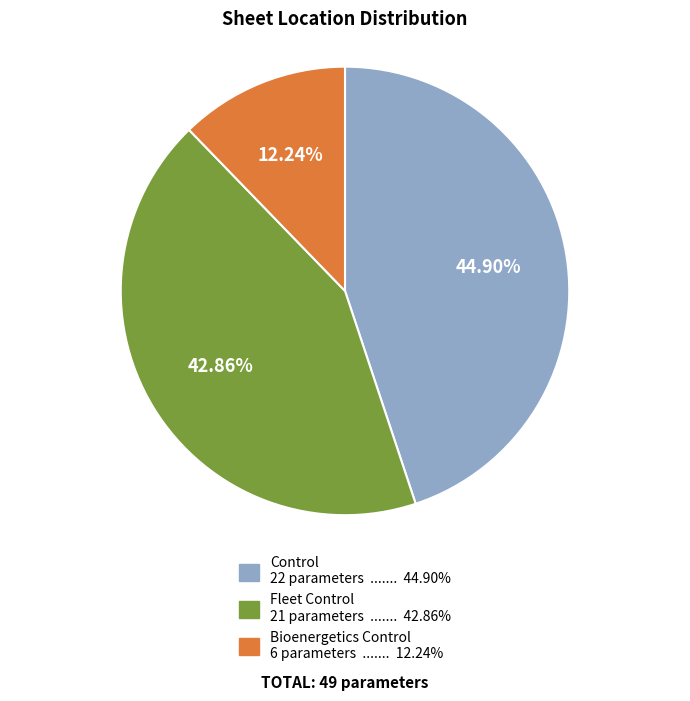

Is there any slice that represents more than half of the pie?

No